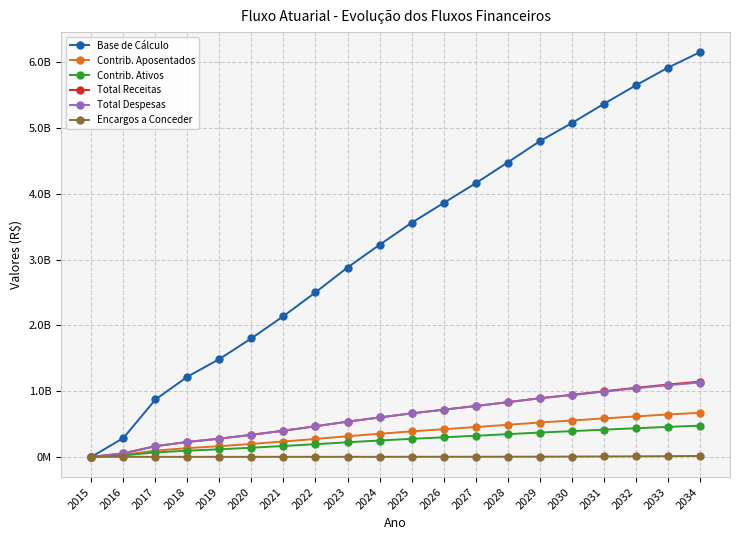

Is this an area chart (filled region under the line)?

No